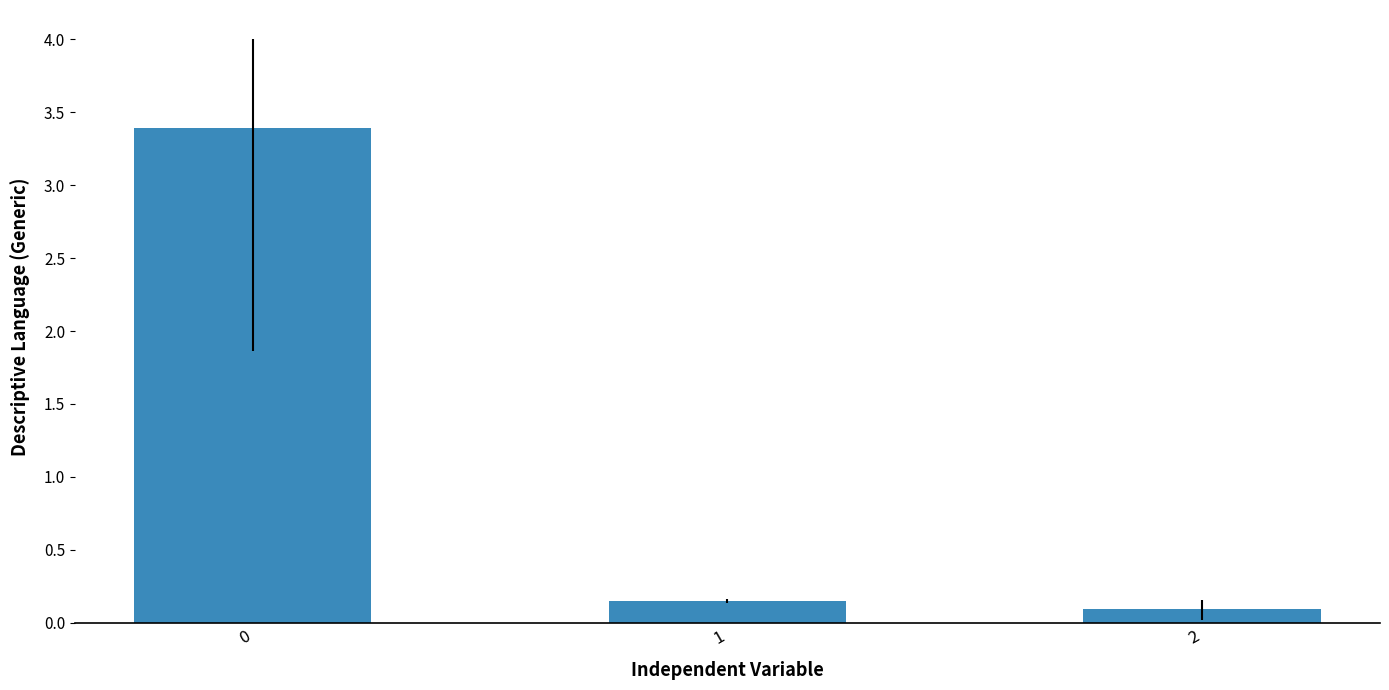

What is the sum of the values at 1 and 2?

0.2